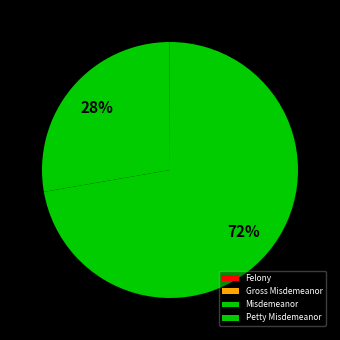

To the nearest percent, what percentage of the pie is Misdemeanor?

28%